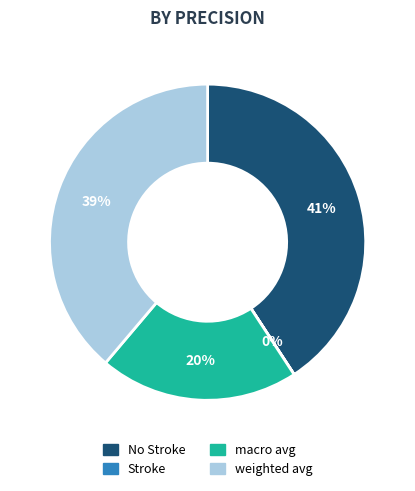

To the nearest percent, what is the average slice percentage?

25%